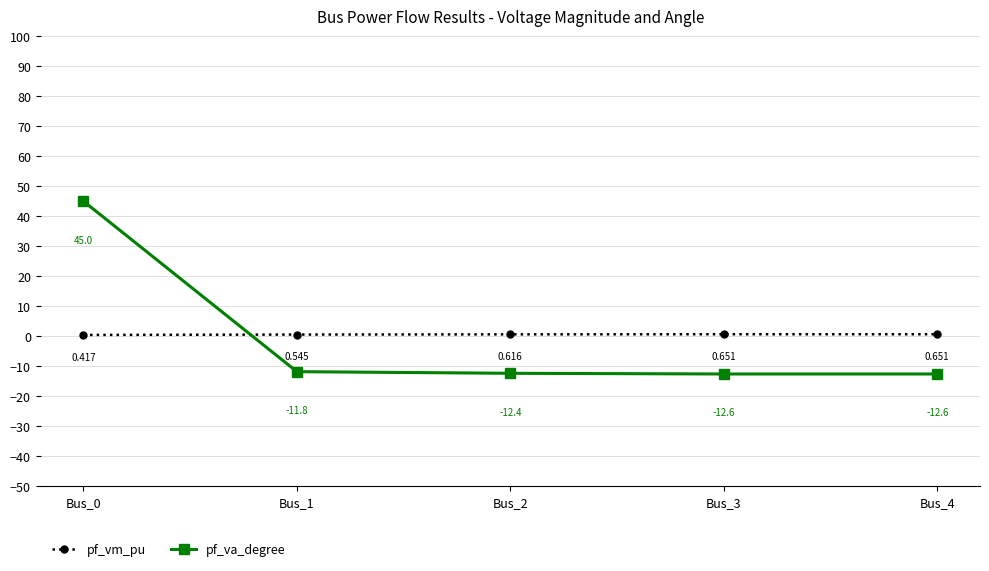

What is the sum of all pf_va_degree values?

-4.4